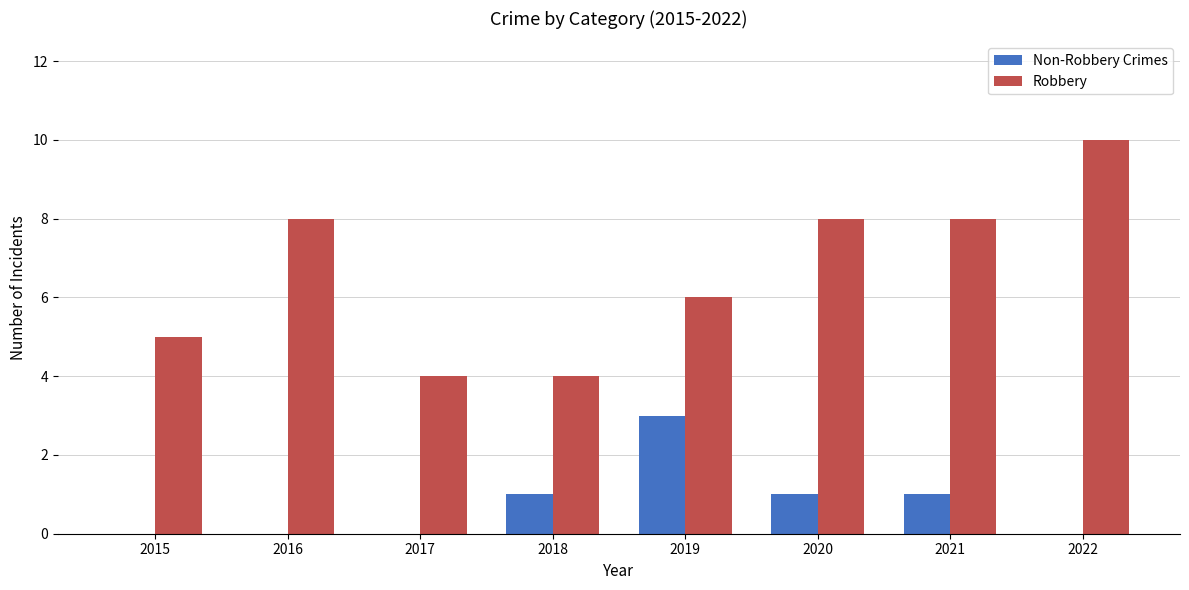

At which label does Robbery reach its peak?

2022